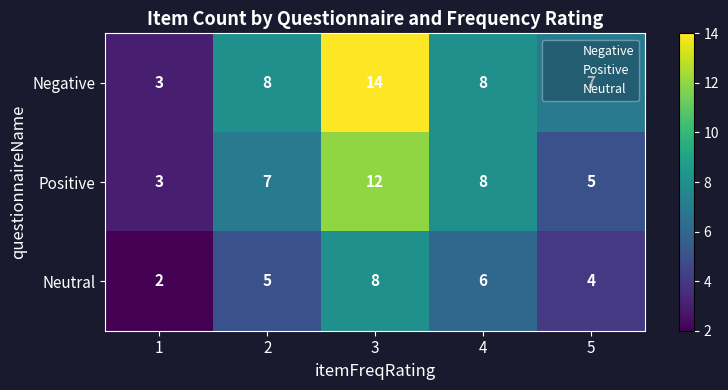

At which label does Negative reach its peak?

3